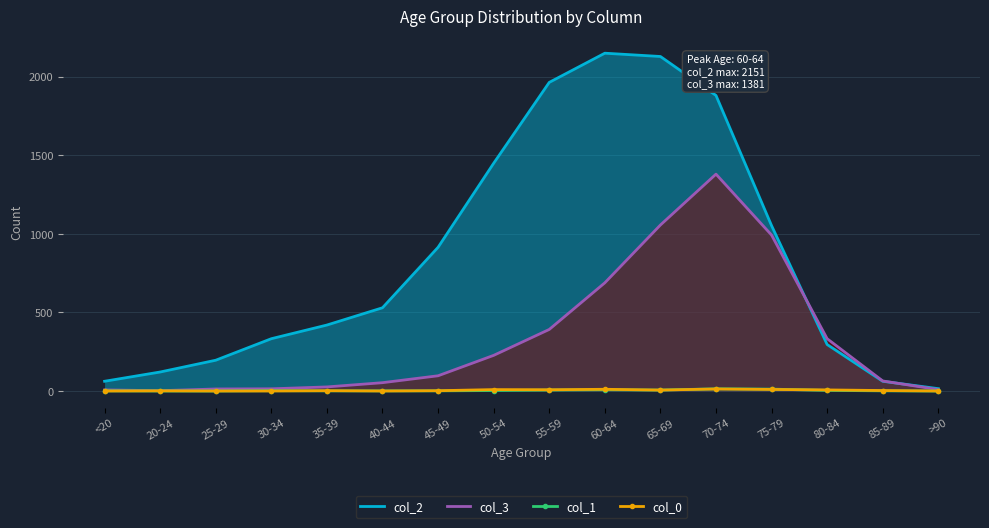

What is the difference between the maximum and minimum values in the col_1 series?

14